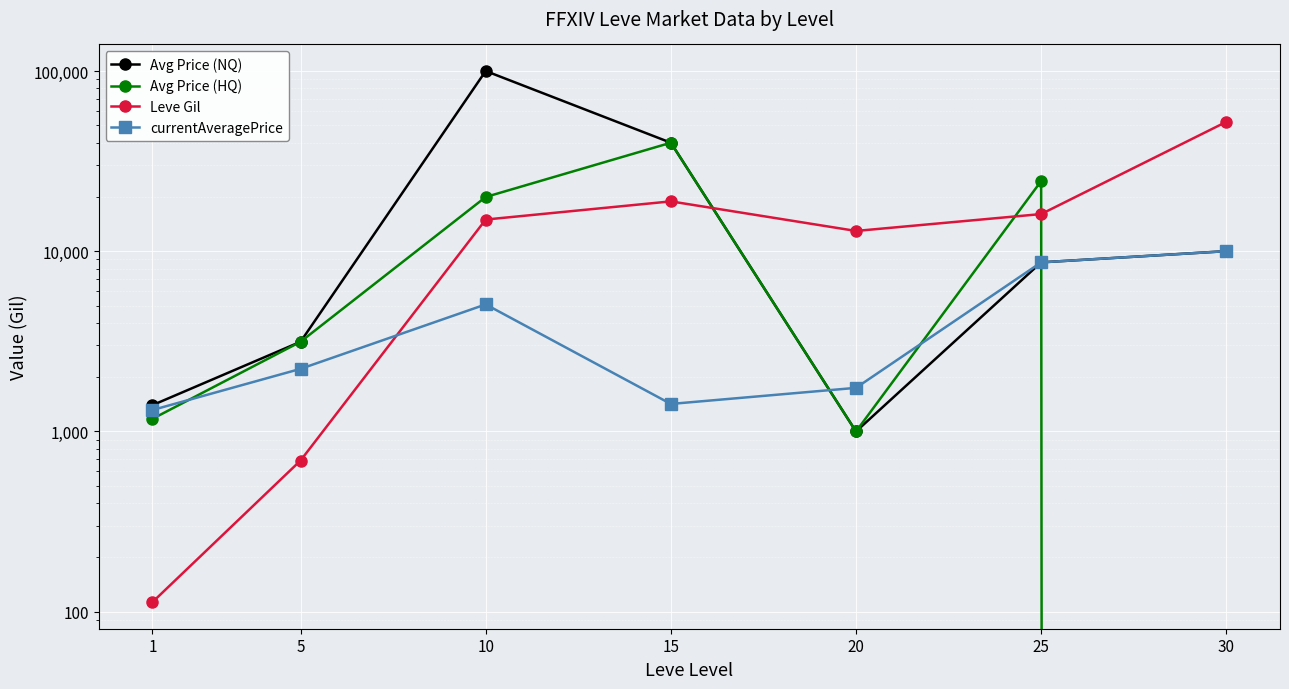

What is the highest value of the Leve Gil series?

52220.0